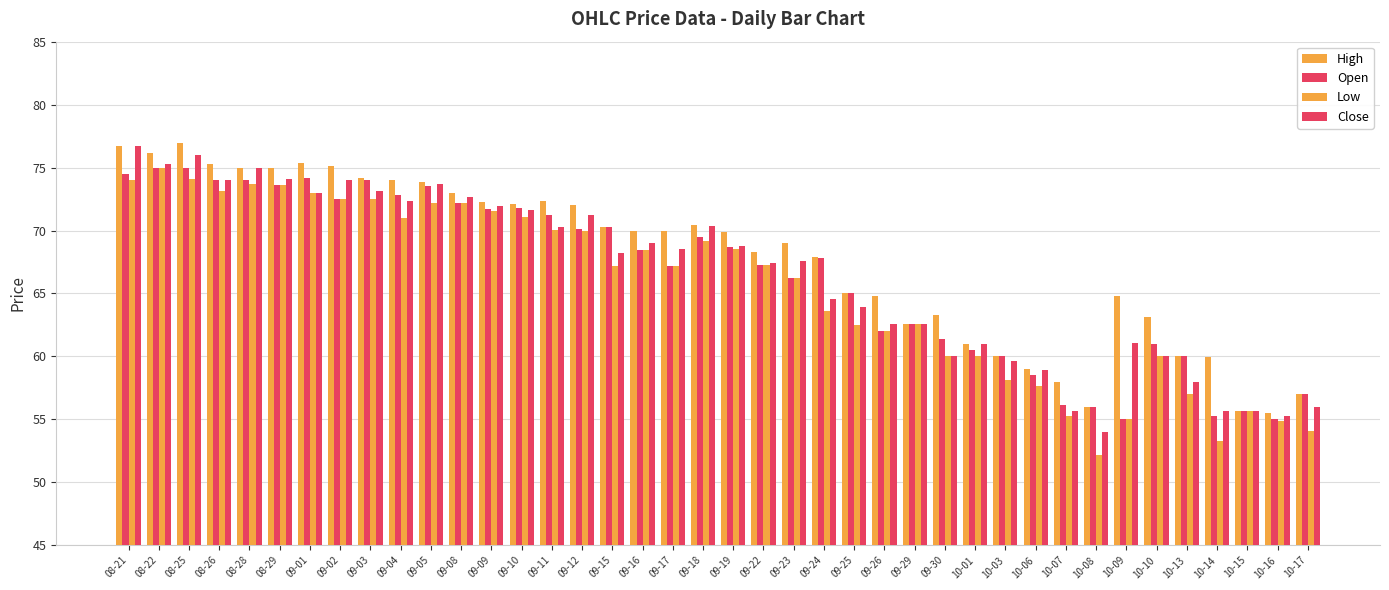

Is the value of Low at 09-03 greater than the value of Close at 09-05?

No